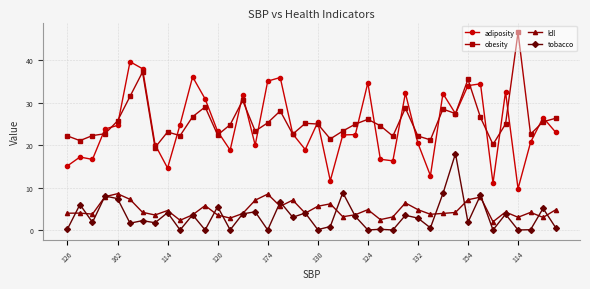

How many lines are shown in the chart?

4